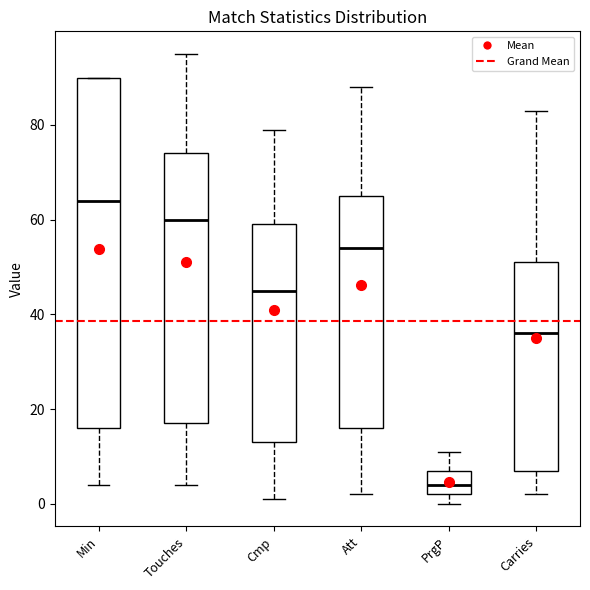

Comparing the boxes themselves (not the whiskers), which one is the tallest?

Min